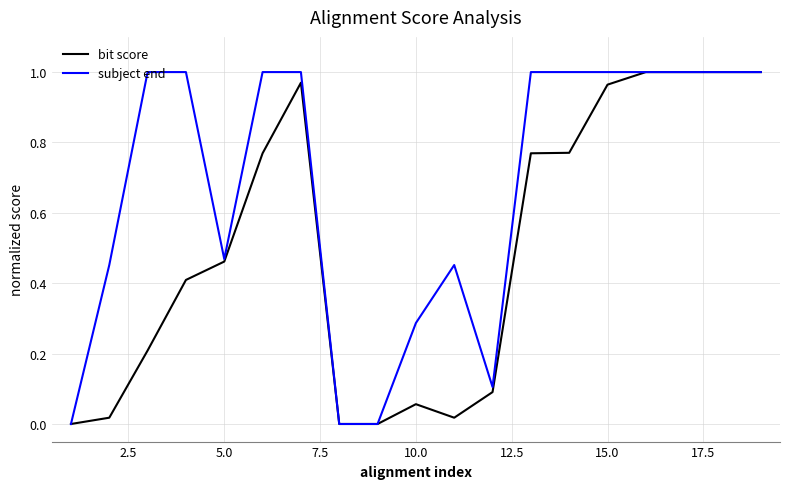

Count the number of data series in this chart.

2